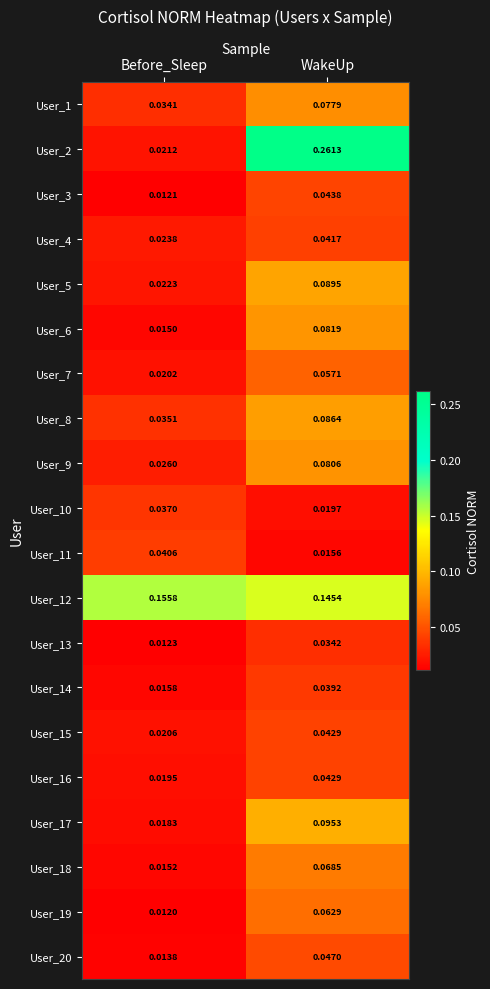

At which category is the sum across all series the highest?

WakeUp